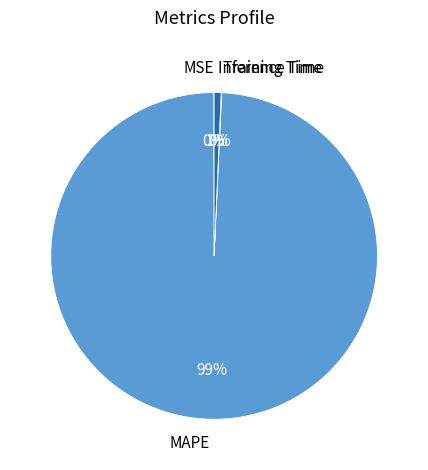

Which category accounts for the majority?

MAPE